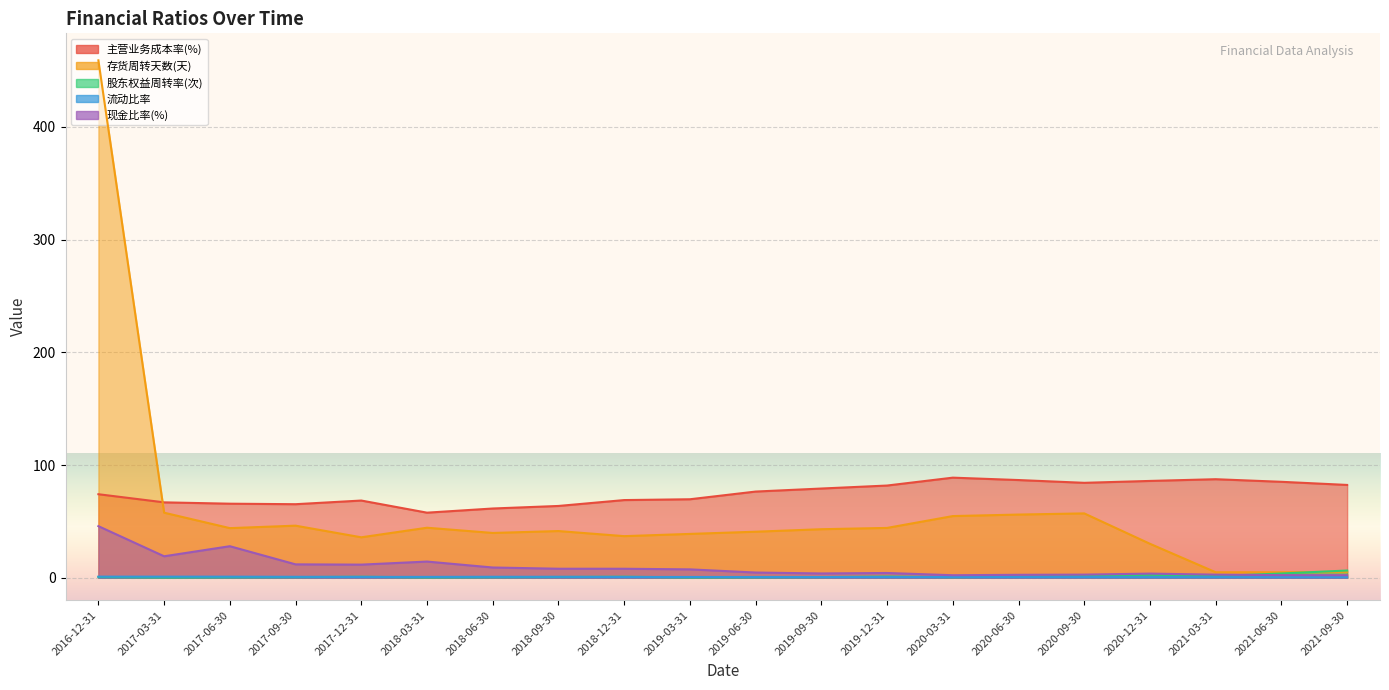

Reading right to left, transcribe all the data shown in this chart.

主营业务成本率(%): 2016-12-31=74.1	2017-03-31=66.9	2017-06-30=65.7	2017-09-30=65.2	2017-12-31=68.5	2018-03-31=57.7	2018-06-30=61.4	2018-09-30=63.7	2018-12-31=68.9	2019-03-31=69.6	2019-06-30=76.4	2019-09-30=79.1	2019-12-31=81.8	2020-03-31=88.8	2020-06-30=86.7	2020-09-30=84.2	2020-12-31=85.9	2021-03-31=87.4	2021-06-30=85.1	2021-09-30=82.3
存货周转天数(天): 2016-12-31=459.1	2017-03-31=57.7	2017-06-30=44.0	2017-09-30=46.2	2017-12-31=35.9	2018-03-31=44.4	2018-06-30=39.7	2018-09-30=41.4	2018-12-31=36.9	2019-03-31=38.9	2019-06-30=40.8	2019-09-30=43.0	2019-12-31=44.2	2020-03-31=54.7	2020-06-30=56.0	2020-09-30=57.1	2020-12-31=30.1	2021-03-31=4.8	2021-06-30=4.8	2021-09-30=5.3
股东权益周转率(次): 2016-12-31=0.6	2017-03-31=0.2	2017-06-30=0.4	2017-09-30=0.5	2017-12-31=0.9	2018-03-31=0.2	2018-06-30=0.5	2018-09-30=0.7	2018-12-31=0.9	2019-03-31=0.2	2019-06-30=0.4	2019-09-30=0.6	2019-12-31=1.0	2020-03-31=0.4	2020-06-30=0.9	2020-09-30=1.5	2020-12-31=2.6	2021-03-31=1.4	2021-06-30=3.8	2021-09-30=6.4
流动比率: 2016-12-31=1.0	2017-03-31=0.9	2017-06-30=0.9	2017-09-30=0.8	2017-12-31=0.7	2018-03-31=0.7	2018-06-30=0.8	2018-09-30=0.8	2018-12-31=0.7	2019-03-31=0.7	2019-06-30=0.6	2019-09-30=0.6	2019-12-31=0.6	2020-03-31=0.6	2020-06-30=0.6	2020-09-30=0.6	2020-12-31=0.5	2021-03-31=0.5	2021-06-30=0.5	2021-09-30=0.5
现金比率(%): 2016-12-31=45.8	2017-03-31=19.0	2017-06-30=28.0	2017-09-30=11.9	2017-12-31=11.6	2018-03-31=14.3	2018-06-30=9.1	2018-09-30=8.0	2018-12-31=8.0	2019-03-31=7.4	2019-06-30=4.6	2019-09-30=3.8	2019-12-31=4.2	2020-03-31=2.2	2020-06-30=2.6	2020-09-30=2.7	2020-12-31=3.6	2021-03-31=2.7	2021-06-30=2.3	2021-09-30=2.2